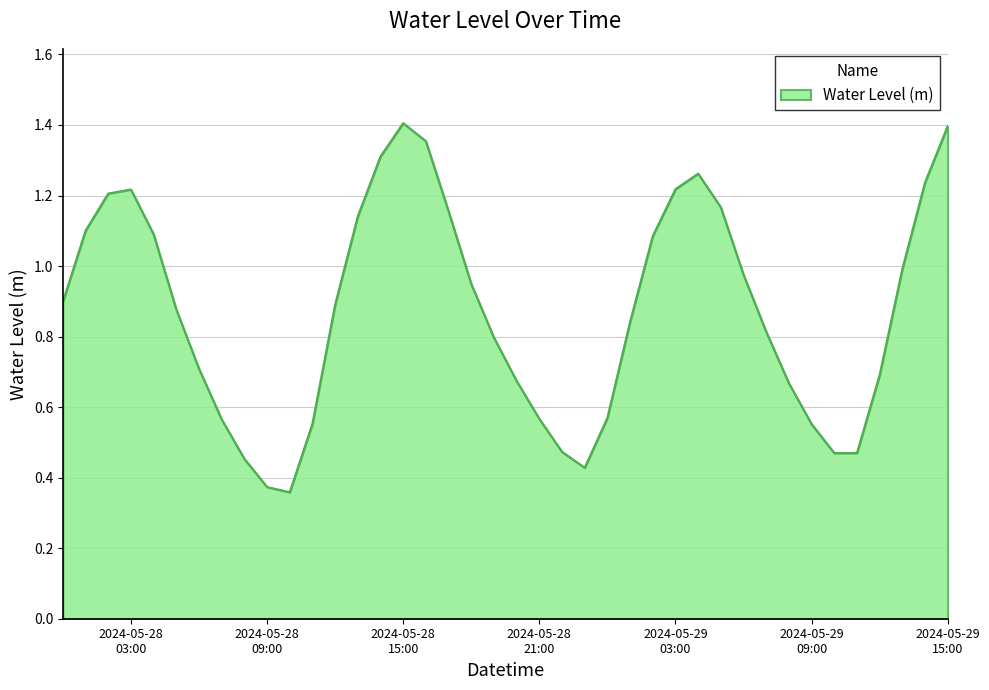

Rank the categories by value from lowest to highest.

2024-05-28 10:00:00, 2024-05-28 09:00:00, 2024-05-28 23:00:00, 2024-05-28 08:00:00, 2024-05-29 11:00:00, 2024-05-29 10:00:00, 2024-05-28 22:00:00, 2024-05-29 09:00:00, 2024-05-28 11:00:00, 2024-05-28 07:00:00, 2024-05-28 21:00:00, 2024-05-29 00:00:00, 2024-05-29 08:00:00, 2024-05-28 20:00:00, 2024-05-29 12:00:00, 2024-05-28 06:00:00, 2024-05-28 19:00:00, 2024-05-29 07:00:00, 2024-05-29 01:00:00, 2024-05-28 05:00:00, 2024-05-28 12:00:00, 2024-05-28 00:00:00, 2024-05-28 18:00:00, 2024-05-29 06:00:00, 2024-05-29 13:00:00, 2024-05-29 02:00:00, 2024-05-28 04:00:00, 2024-05-28 01:00:00, 2024-05-28 13:00:00, 2024-05-28 17:00:00, 2024-05-29 05:00:00, 2024-05-28 02:00:00, 2024-05-28 03:00:00, 2024-05-29 03:00:00, 2024-05-29 14:00:00, 2024-05-29 04:00:00, 2024-05-28 14:00:00, 2024-05-28 16:00:00, 2024-05-29 15:00:00, 2024-05-28 15:00:00